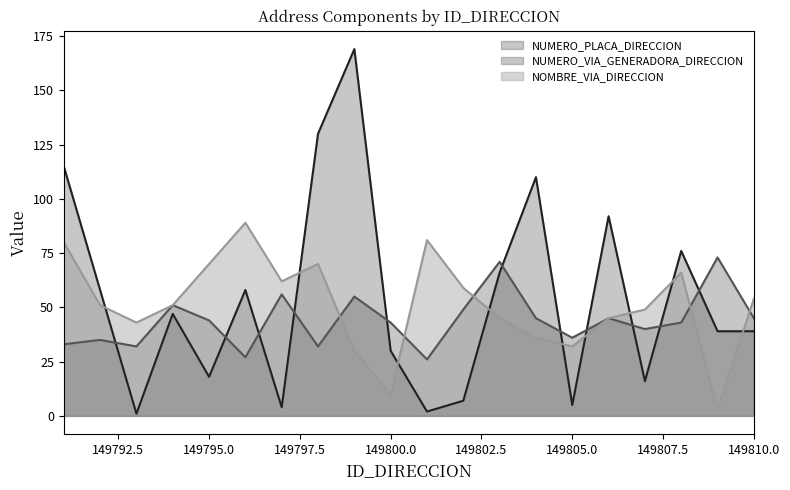

What is the difference between the highest and lowest values at 149797?

58